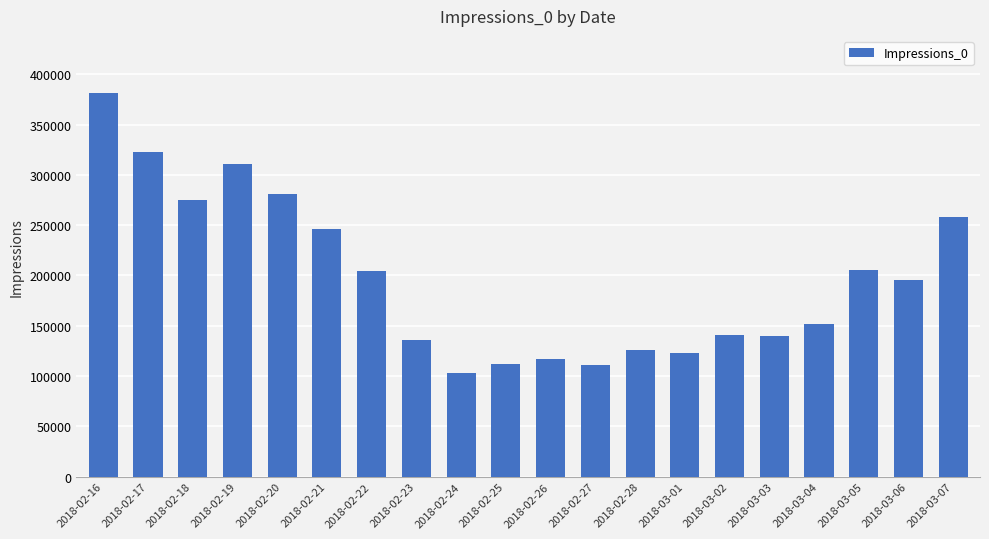

What is the difference between the values at 2018-02-18 and 2018-02-17?

47817